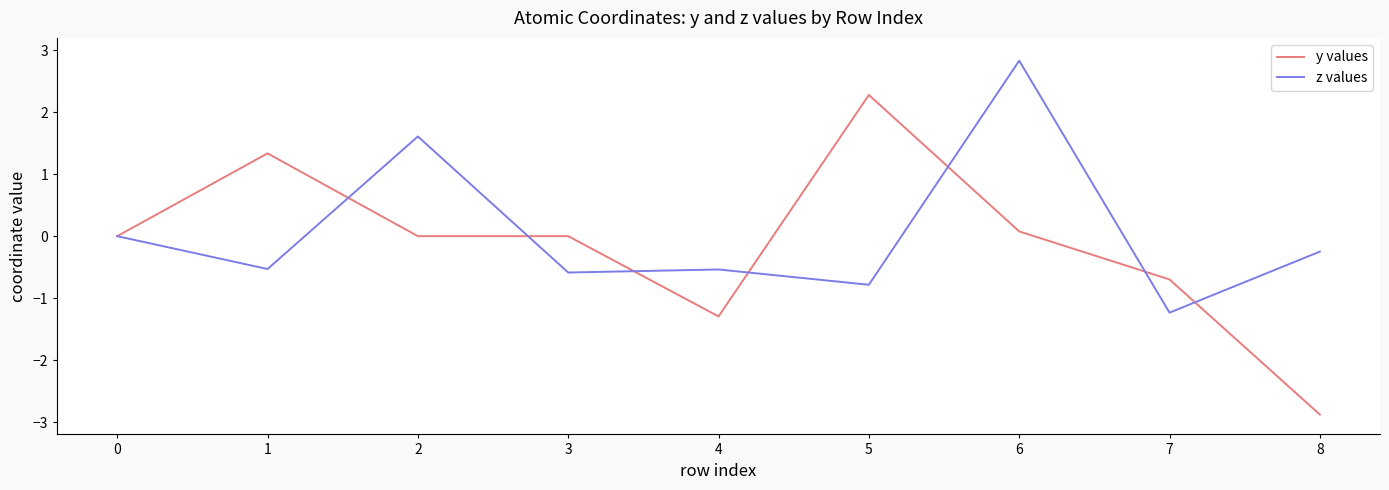

What is the spread (max minus min) of values at 7?

0.5